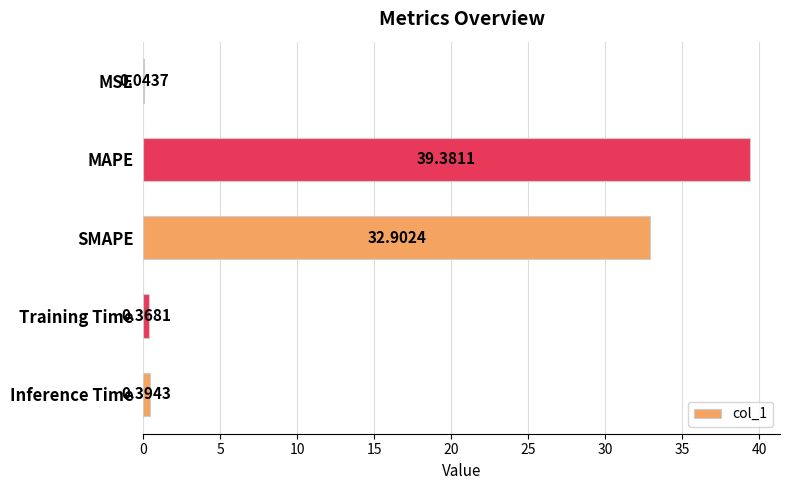

Are the bars horizontal?

Yes